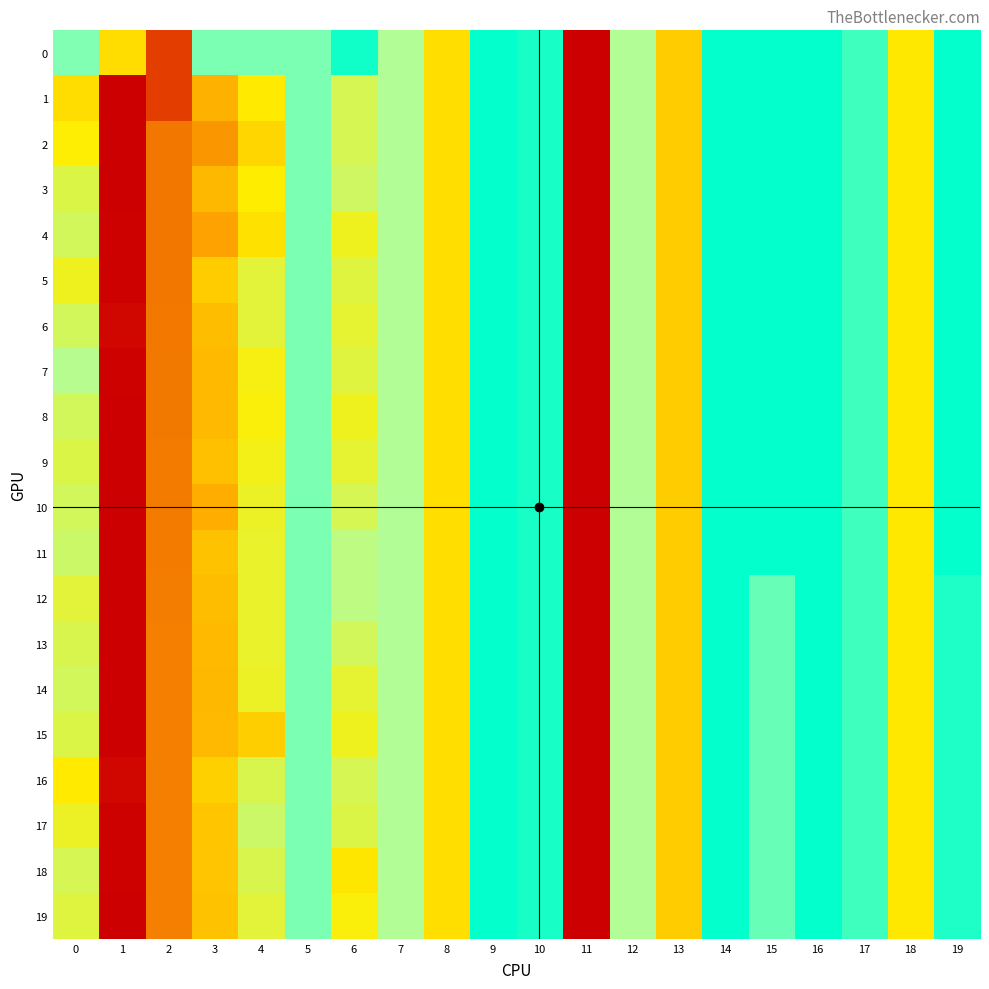

Reading left to right, transcribe all the data shown in this chart.

0: 0=-0.1	1=-0.2	2=-0.7	3=-0.1	4=-0.1	5=-0.1	6=-0.0	7=-0.1	8=0.2	9=0.0	10=0.0	11=-5.1	12=-0.1	13=-0.3	14=-0.0	15=-0.0	16=-0.0	17=-0.0	18=-0.2	19=-0.0
1: 0=0.2	1=1.0	2=-0.7	3=0.4	4=0.2	5=-0.1	6=0.2	7=-0.1	8=0.2	9=0.0	10=0.0	11=-5.1	12=-0.1	13=-0.3	14=-0.0	15=-0.0	16=-0.0	17=-0.0	18=-0.2	19=-0.0
2: 0=0.2	1=1.0	2=0.5	3=0.5	4=0.3	5=-0.1	6=0.2	7=-0.1	8=0.2	9=0.0	10=0.0	11=-5.1	12=-0.1	13=-0.3	14=-0.0	15=-0.0	16=-0.0	17=-0.0	18=-0.2	19=-0.0
3: 0=0.2	1=1.0	2=0.5	3=0.4	4=0.2	5=-0.1	6=0.1	7=-0.1	8=0.2	9=0.0	10=0.0	11=-5.1	12=-0.1	13=-0.3	14=-0.0	15=-0.0	16=-0.0	17=-0.0	18=-0.2	19=-0.0
4: 0=0.1	1=1.0	2=0.5	3=0.4	4=0.2	5=-0.1	6=0.2	7=-0.1	8=0.2	9=0.0	10=0.0	11=-5.1	12=-0.1	13=-0.3	14=-0.0	15=-0.0	16=-0.0	17=-0.0	18=-0.2	19=-0.0
5: 0=0.2	1=1.0	2=0.5	3=0.3	4=0.2	5=-0.1	6=0.2	7=-0.1	8=0.2	9=0.0	10=0.0	11=-5.1	12=-0.1	13=-0.3	14=-0.0	15=-0.0	16=-0.0	17=-0.0	18=-0.2	19=-0.0
6: 0=0.1	1=1.0	2=0.5	3=0.3	4=0.2	5=-0.1	6=0.2	7=-0.1	8=0.2	9=0.0	10=0.0	11=-5.1	12=-0.1	13=-0.3	14=-0.0	15=-0.0	16=-0.0	17=-0.0	18=-0.2	19=-0.0
7: 0=0.1	1=1.0	2=0.5	3=0.3	4=0.2	5=-0.1	6=0.2	7=-0.1	8=0.2	9=0.0	10=0.0	11=-5.1	12=-0.1	13=-0.3	14=-0.0	15=-0.0	16=-0.0	17=-0.0	18=-0.2	19=-0.0
8: 0=0.1	1=1.0	2=0.5	3=0.4	4=0.2	5=-0.1	6=0.2	7=-0.1	8=0.2	9=0.0	10=0.0	11=-5.1	12=-0.1	13=-0.3	14=-0.0	15=-0.0	16=-0.0	17=-0.0	18=-0.2	19=-0.0
9: 0=0.2	1=1.0	2=0.5	3=0.3	4=0.2	5=-0.1	6=0.2	7=-0.1	8=0.2	9=0.0	10=0.0	11=-5.1	12=-0.1	13=-0.3	14=-0.0	15=-0.0	16=-0.0	17=-0.0	18=-0.2	19=-0.0
10: 0=0.1	1=1.0	2=0.5	3=0.4	4=0.2	5=-0.1	6=0.2	7=-0.1	8=0.2	9=0.0	10=0.0	11=-5.1	12=-0.1	13=-0.3	14=-0.0	15=-0.0	16=-0.0	17=-0.0	18=-0.2	19=-0.0
11: 0=0.1	1=1.0	2=0.5	3=0.3	4=0.2	5=-0.1	6=0.1	7=-0.1	8=0.2	9=0.0	10=0.0	11=-5.1	12=-0.1	13=-0.3	14=-0.0	15=-0.0	16=-0.0	17=-0.0	18=-0.2	19=-0.0
12: 0=0.2	1=1.0	2=0.5	3=0.3	4=0.2	5=-0.1	6=0.1	7=-0.1	8=0.2	9=0.0	10=0.0	11=-5.1	12=-0.1	13=-0.3	14=-0.0	15=0.1	16=-0.0	17=-0.0	18=-0.2	19=0.0
13: 0=0.2	1=1.0	2=0.5	3=0.3	4=0.2	5=-0.1	6=0.1	7=-0.1	8=0.2	9=0.0	10=0.0	11=-5.1	12=-0.1	13=-0.3	14=-0.0	15=0.1	16=-0.0	17=-0.0	18=-0.2	19=0.0
14: 0=0.1	1=1.0	2=0.5	3=0.4	4=0.2	5=-0.1	6=0.2	7=-0.1	8=0.2	9=0.0	10=0.0	11=-5.1	12=-0.1	13=-0.3	14=-0.0	15=0.1	16=-0.0	17=-0.0	18=-0.2	19=0.0
15: 0=0.2	1=1.0	2=0.5	3=0.4	4=0.3	5=-0.1	6=0.2	7=-0.1	8=0.2	9=0.0	10=0.0	11=-5.1	12=-0.1	13=-0.3	14=-0.0	15=0.1	16=-0.0	17=-0.0	18=-0.2	19=0.0
16: 0=0.2	1=1.0	2=0.5	3=0.3	4=0.2	5=-0.1	6=0.2	7=-0.1	8=0.2	9=0.0	10=0.0	11=-5.1	12=-0.1	13=-0.3	14=-0.0	15=0.1	16=-0.0	17=-0.0	18=-0.2	19=0.0
17: 0=0.2	1=1.0	2=0.5	3=0.3	4=0.1	5=-0.1	6=0.2	7=-0.1	8=0.2	9=0.0	10=0.0	11=-5.1	12=-0.1	13=-0.3	14=-0.0	15=0.1	16=-0.0	17=-0.0	18=-0.2	19=0.0
18: 0=0.2	1=1.0	2=0.5	3=0.3	4=0.2	5=-0.1	6=0.2	7=-0.1	8=0.2	9=0.0	10=0.0	11=-5.1	12=-0.1	13=-0.3	14=-0.0	15=0.1	16=-0.0	17=-0.0	18=-0.2	19=0.0
19: 0=0.2	1=1.0	2=0.5	3=0.3	4=0.2	5=-0.1	6=0.2	7=-0.1	8=0.2	9=0.0	10=0.0	11=-5.1	12=-0.1	13=-0.3	14=-0.0	15=0.1	16=-0.0	17=-0.0	18=-0.2	19=0.0